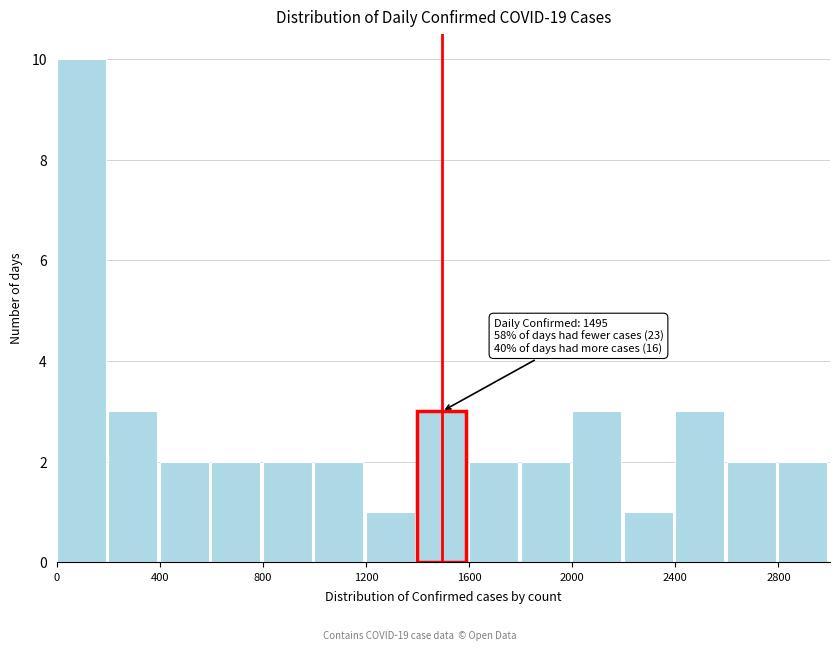

Over which range of the x-axis is the bar tallest?

0 to 200